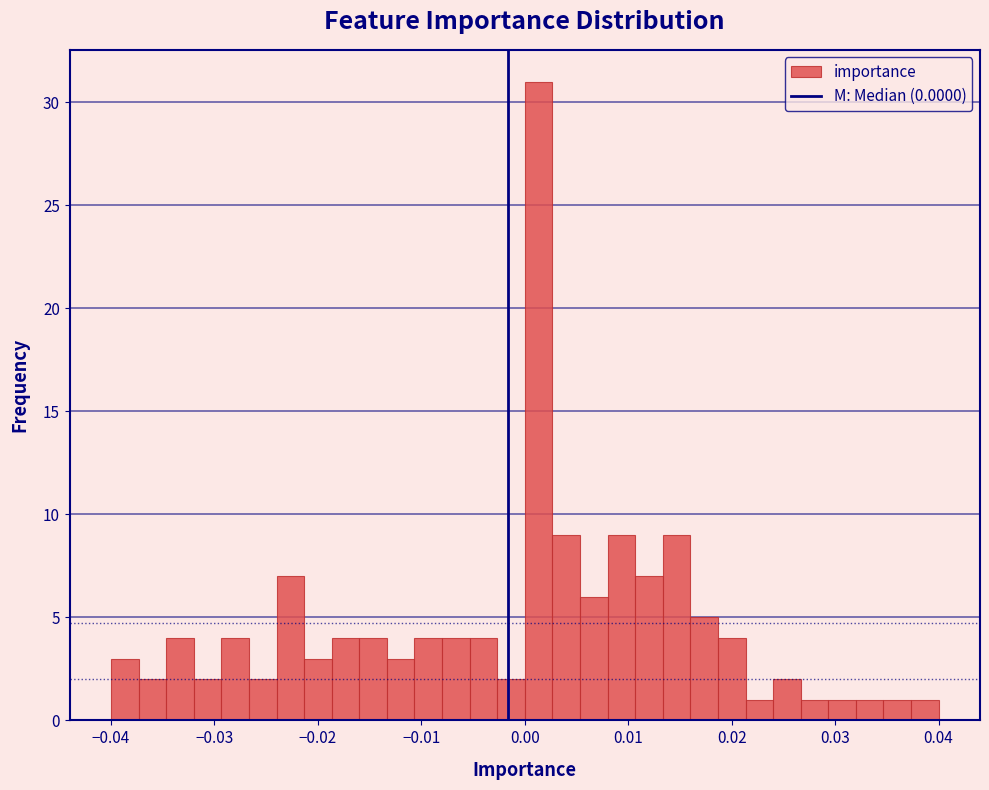

Read against the x-axis, roughly where is the centre of the tallest bar?

0.001